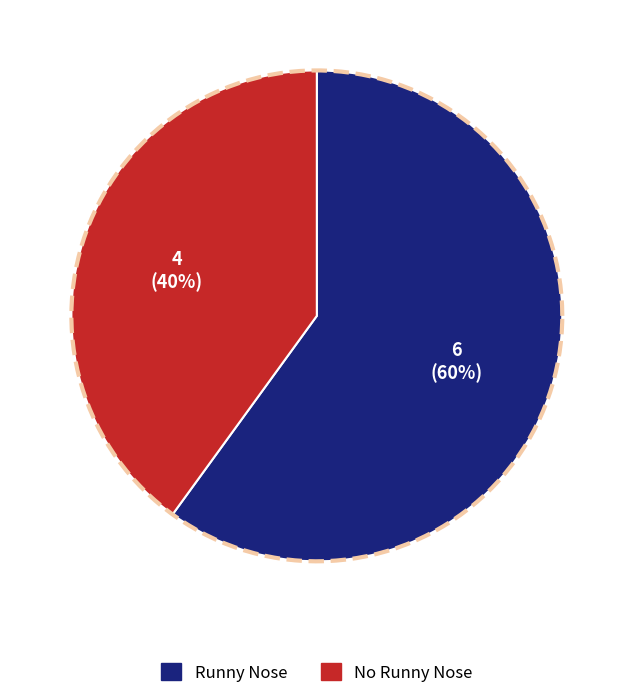

Which slice represents more than half of the pie?

Runny Nose